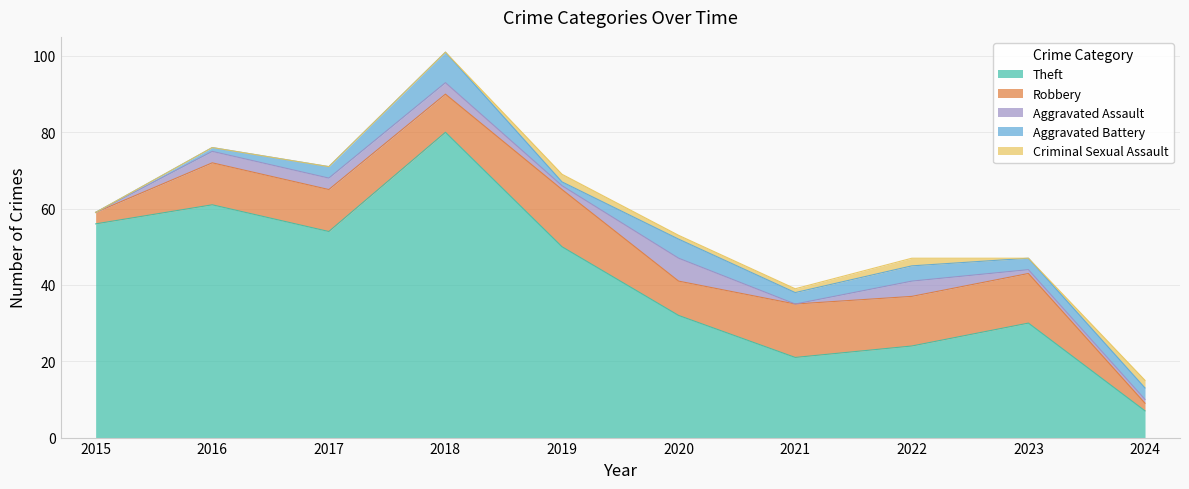

Where is the first local minimum for Aggravated Battery?

2019